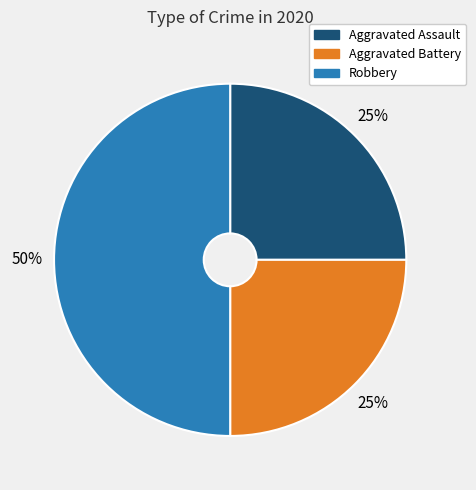

Does Aggravated Assault represent more than half of the total?

No